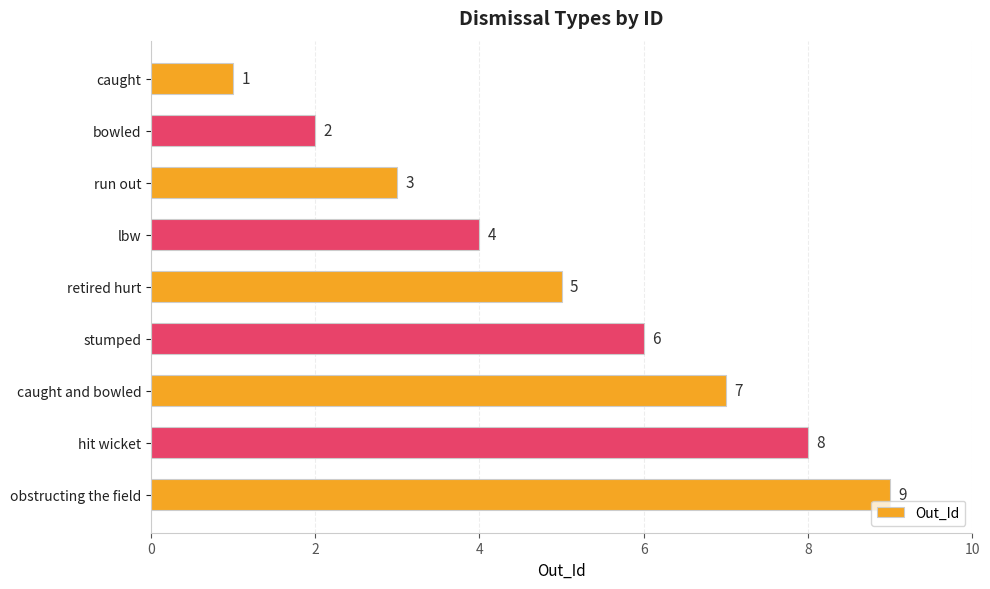

Between caught and obstructing the field, which is larger?

obstructing the field